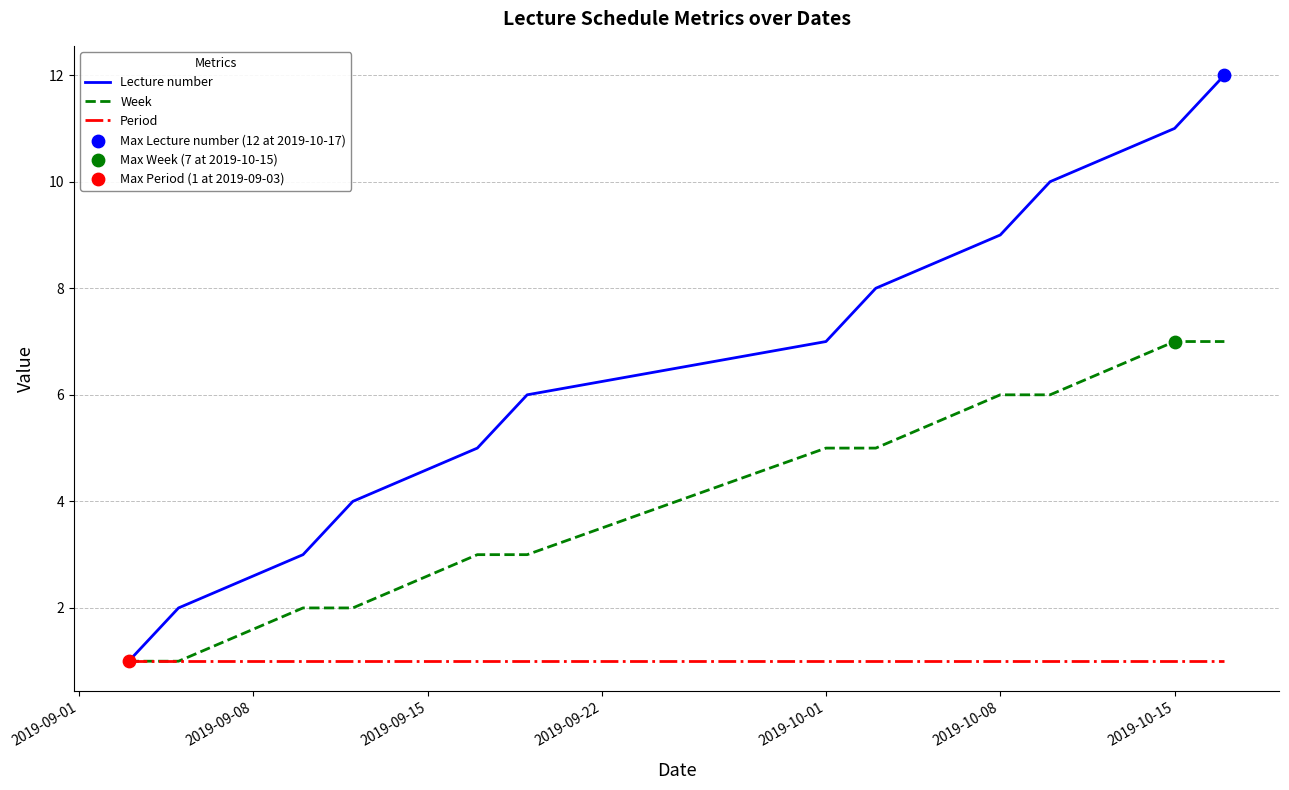

Which series has the largest total across all categories?

Lecture number